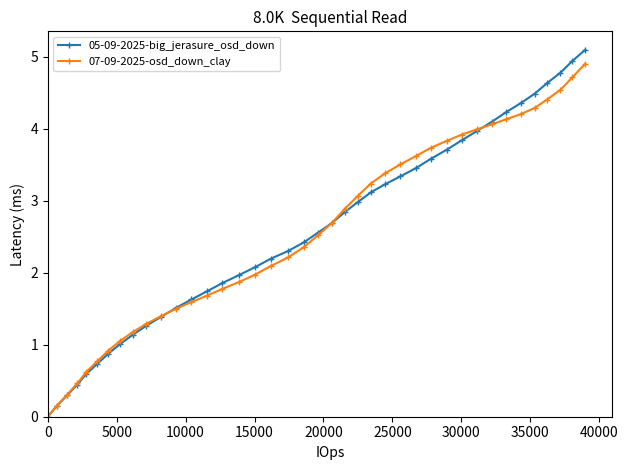

True or false: 05-09-2025-big_jerasure_osd_down has more than 1 points higher than both neighbors.

False